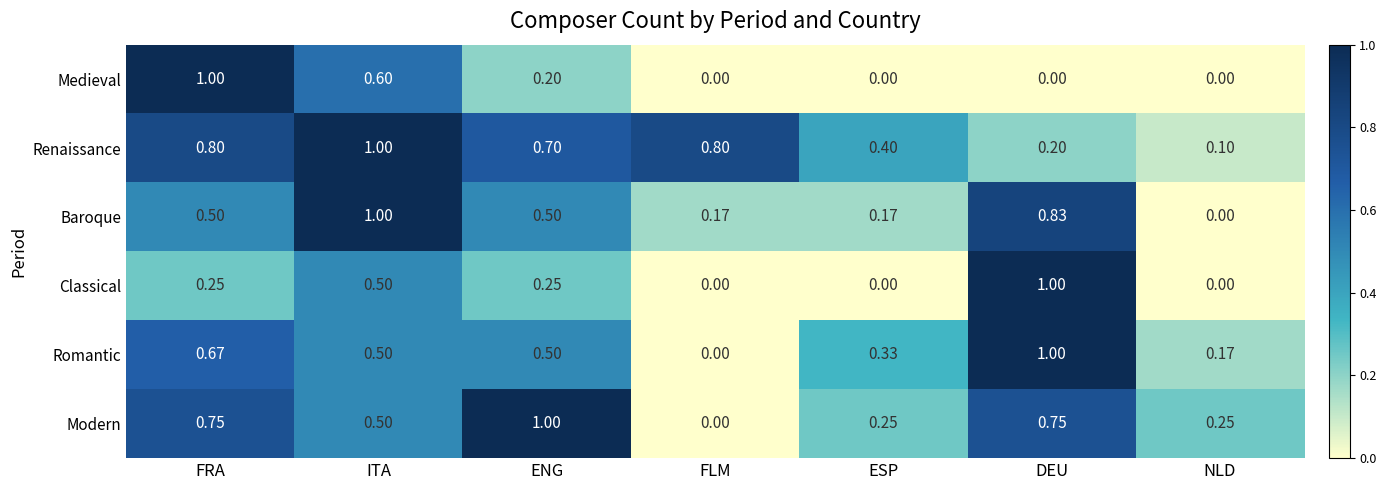

At which label is Baroque closest to 0?

NLD